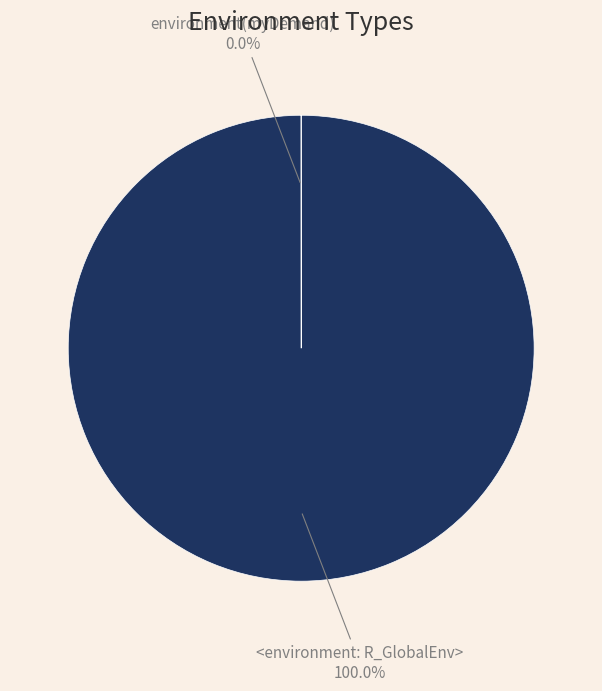

Is there any slice that represents more than half of the pie?

Yes